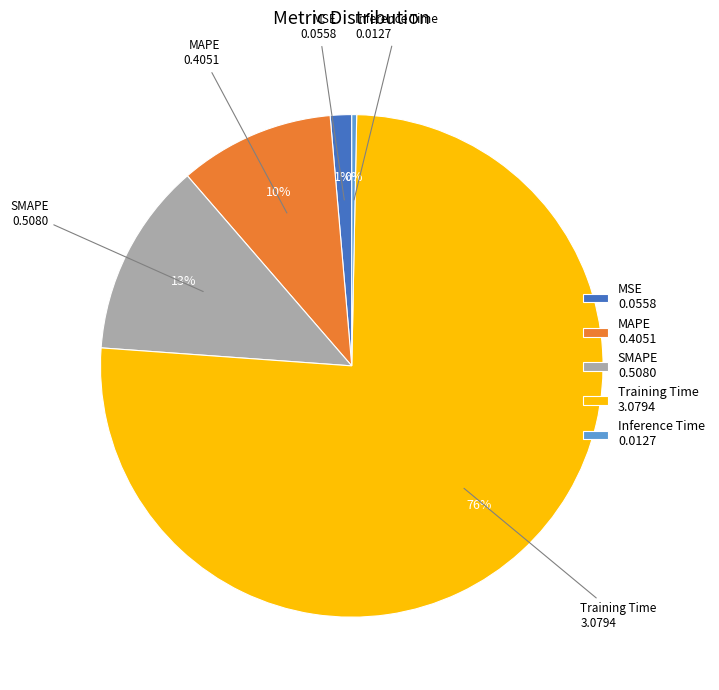

Count the number of slices in the pie.

5